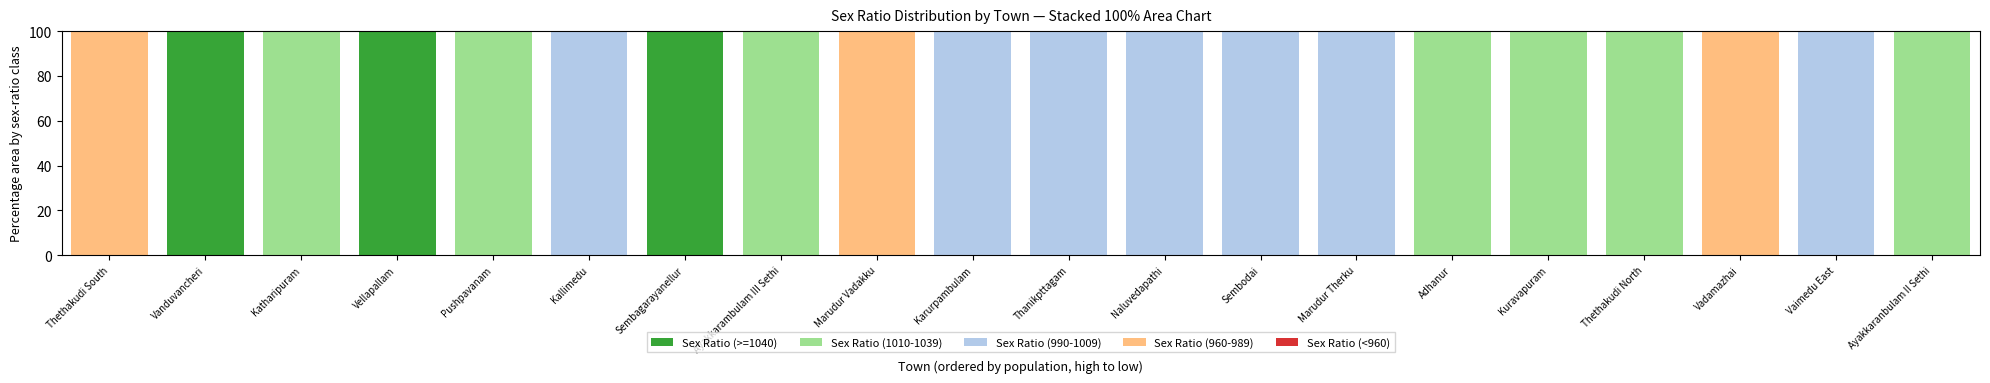

The Sex Ratio (>=1040) series shows 0 at Marudur Therku. True or false?

True